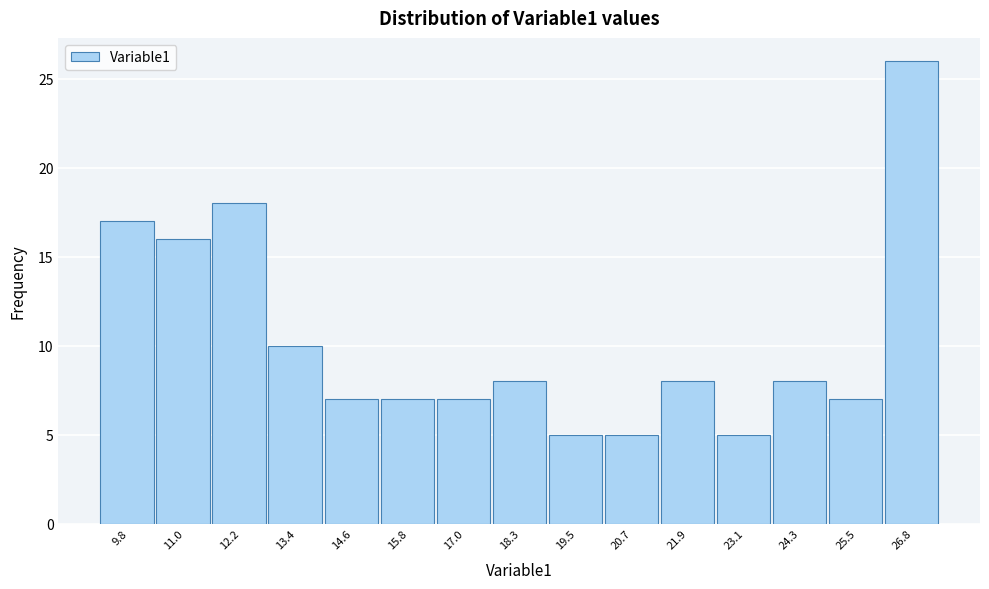

Reading right to left, transcribe all the data shown in this chart.

26	7	8	5	8	5	5	8	7	7	7	10	18	16	17